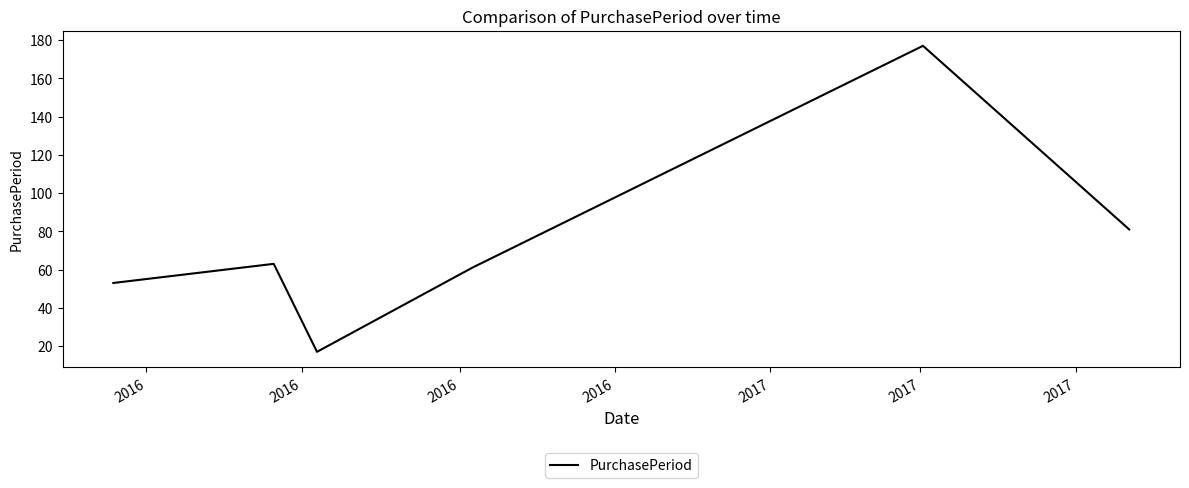

True or false: there are more than 2 points higher than both neighbors.

False